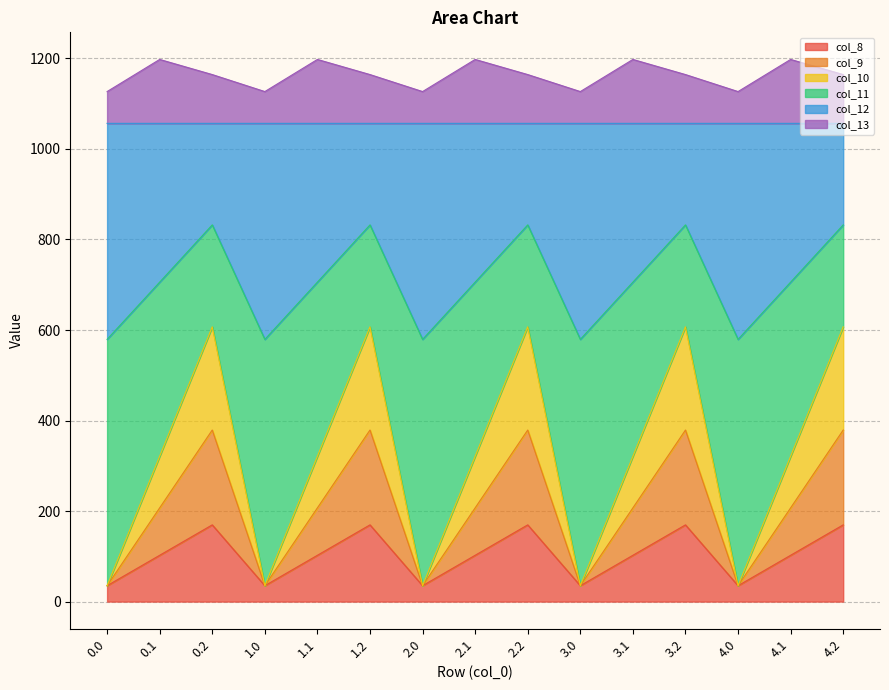

What is the label of the 2nd point from the right?

4.1